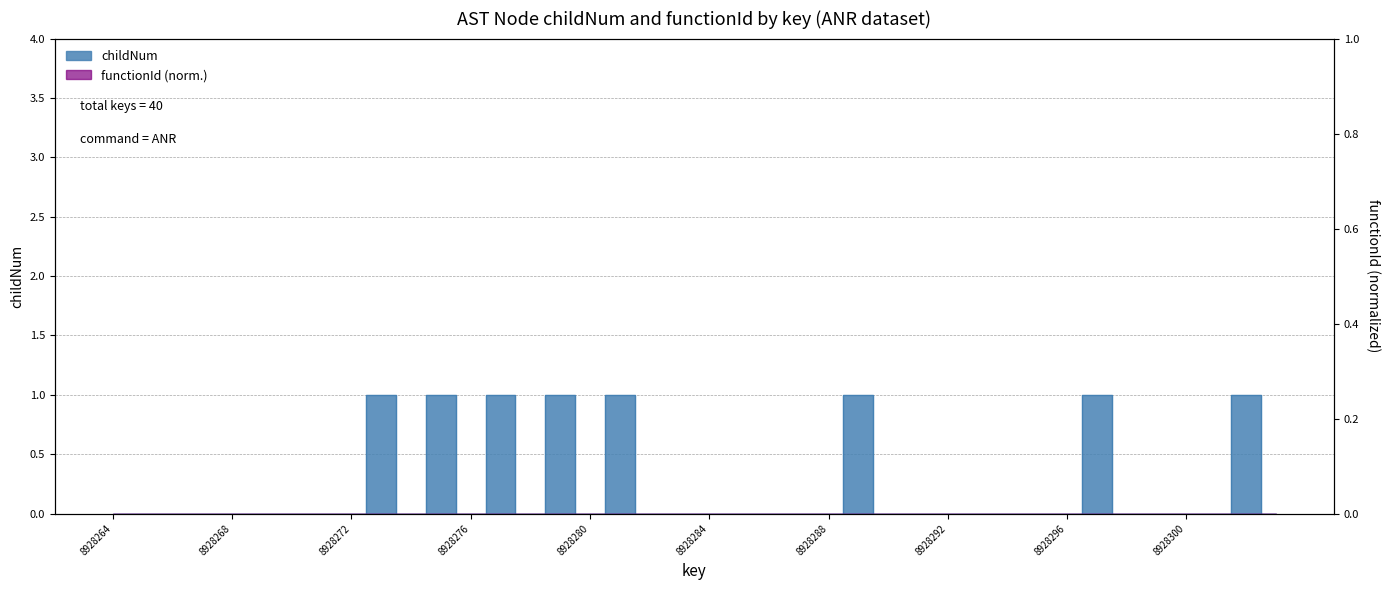

Reading left to right, transcribe all the data shown in this chart.

0	0	0	0	0	0	0	0	0	1	0	1	0	1	0	1	0	1	0	0	0	0	0	0	0	1	0	0	0	0	0	0	0	1	0	0	0	0	1	0